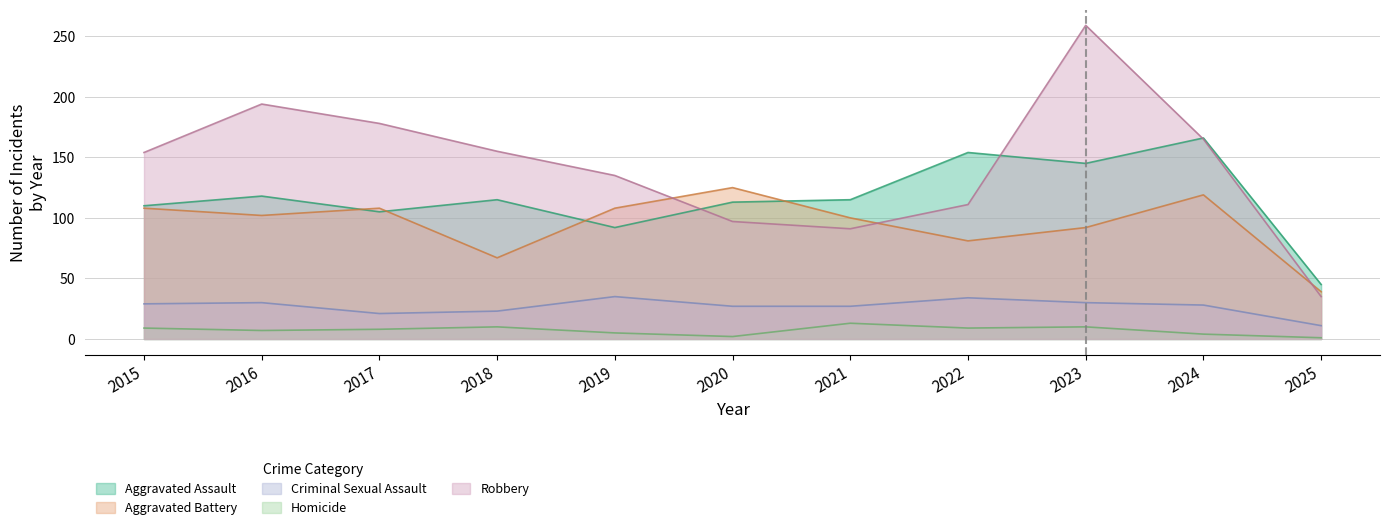

The value of Aggravated Assault at 2015 is 191. True or false?

False